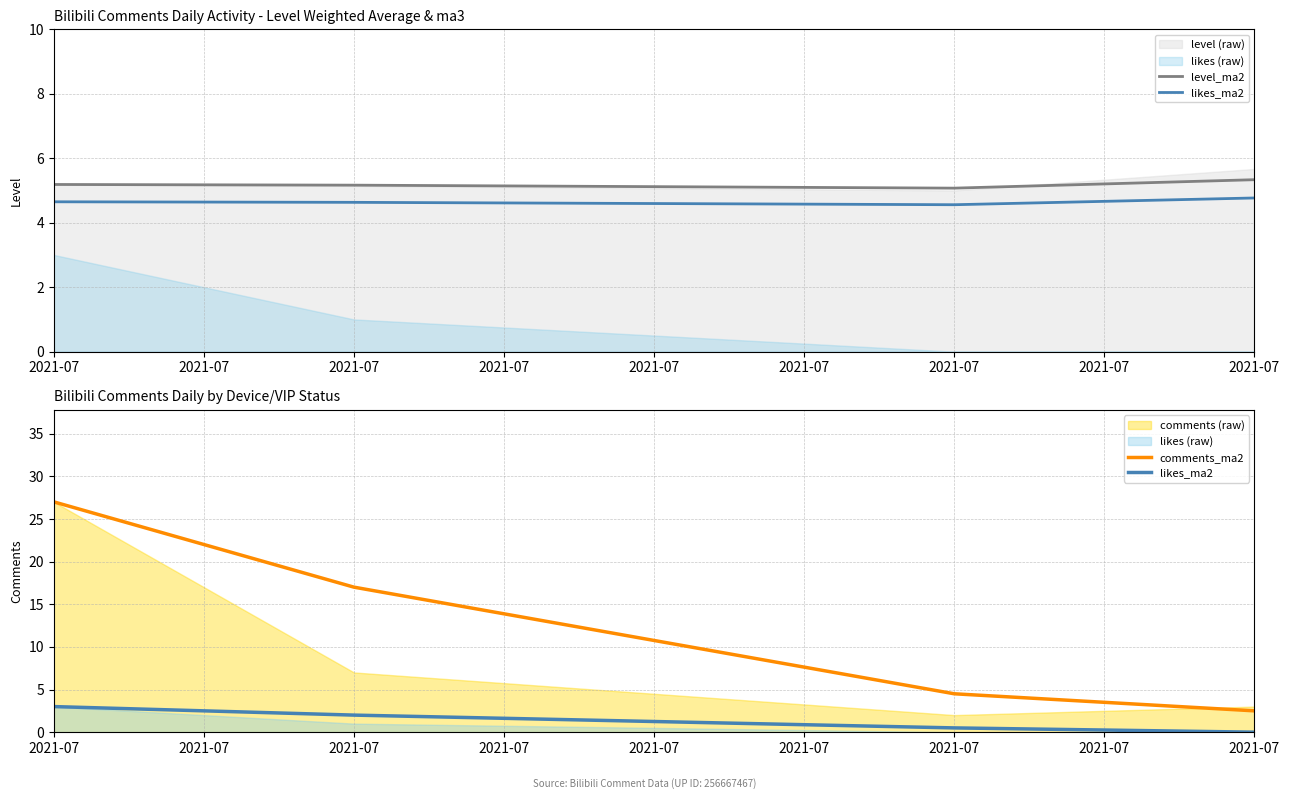

What is the total value across all series at 2021-07?

35.2